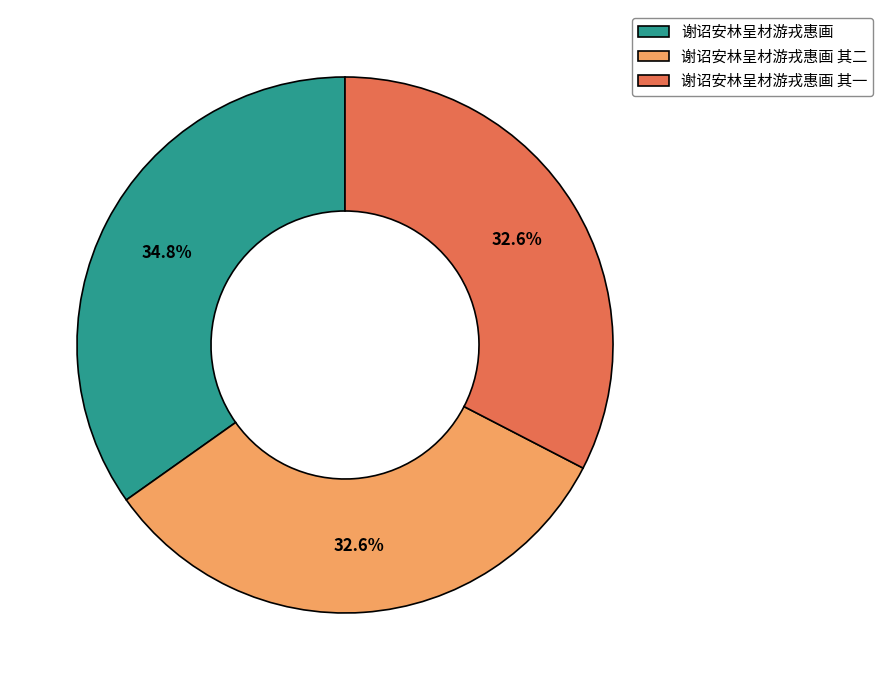

Is it true that 谢诏安林呈材游戎惠画 其二 is 24% of the pie?

False